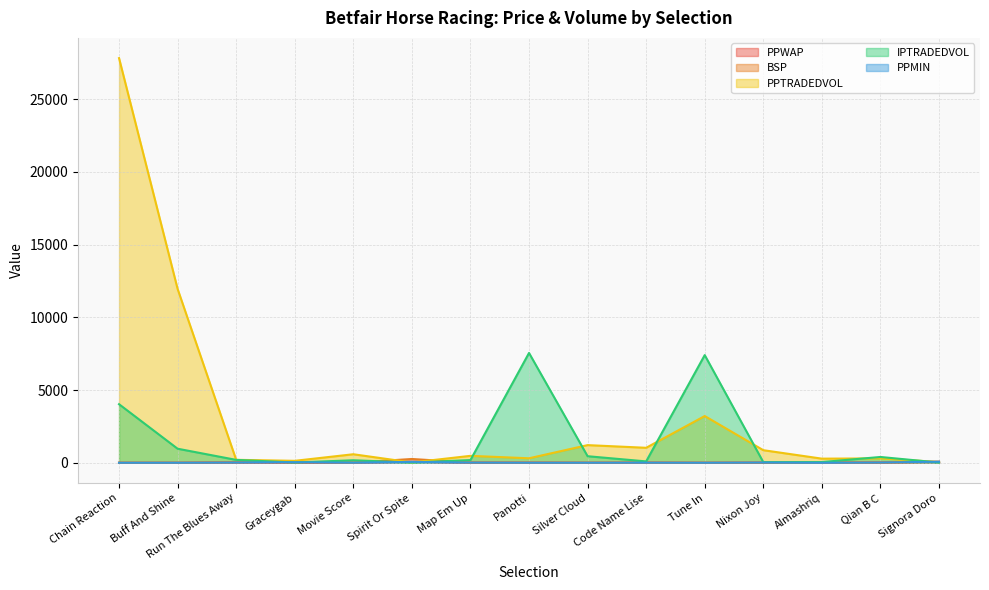

What is the approximate value of IPTRADEDVOL at Signora Doro?

16.0